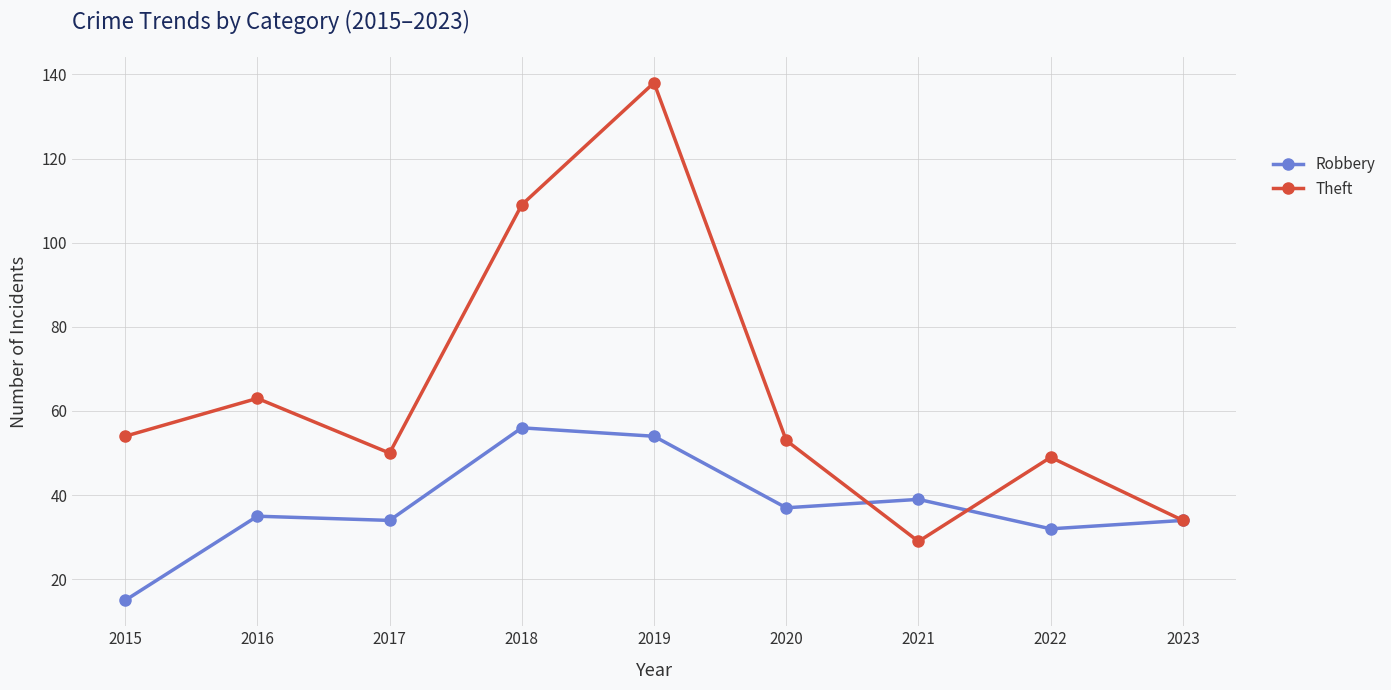

What is the value of the Robbery point at the 2nd from the left?

35